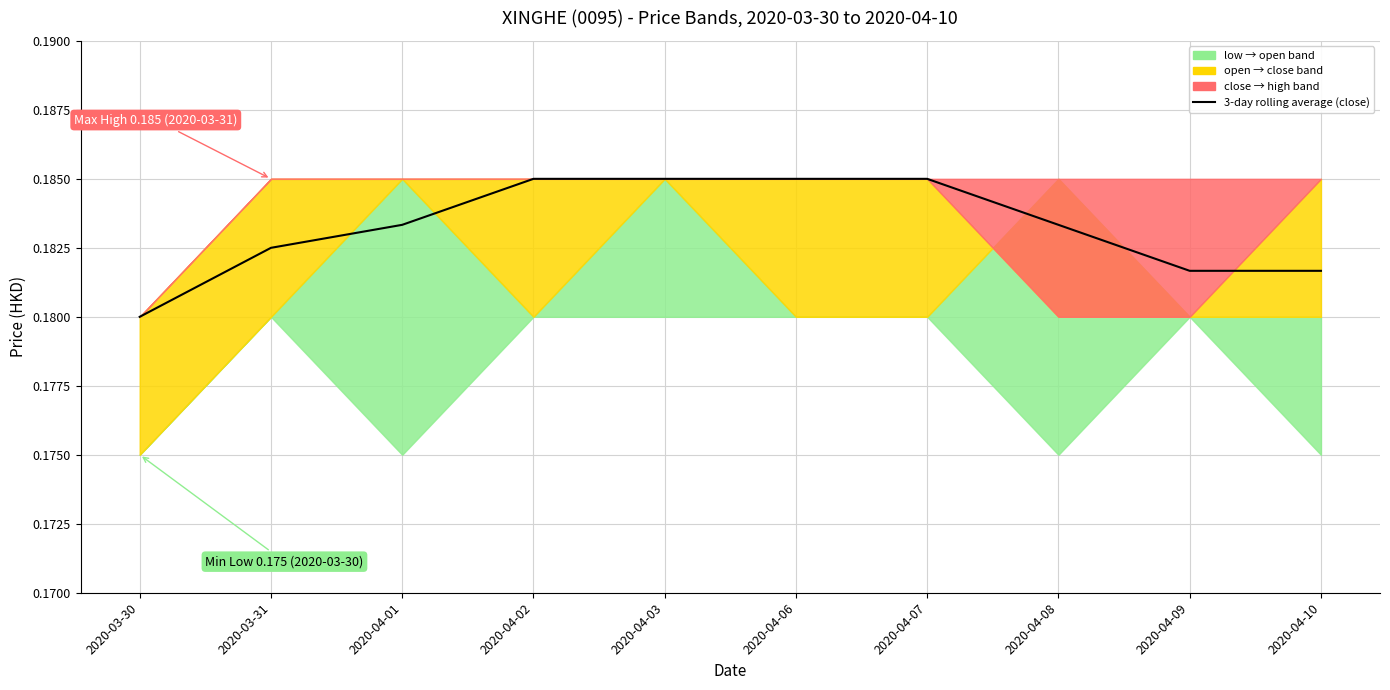

Rank the categories by value from lowest to highest.

2020-03-30, 2020-04-09, 2020-04-10, 2020-03-31, 2020-04-01, 2020-04-08, 2020-04-02, 2020-04-03, 2020-04-06, 2020-04-07